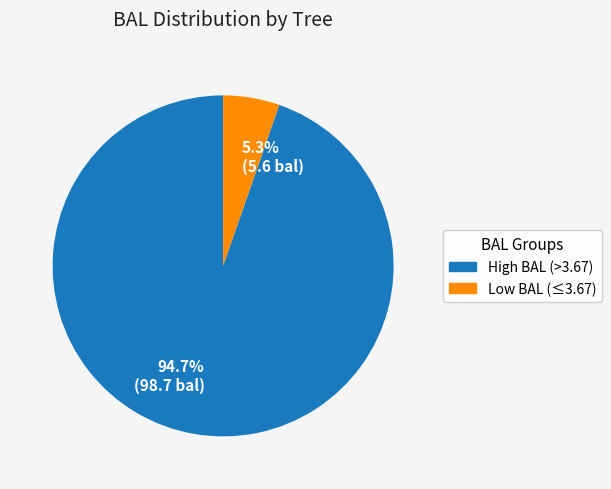

Is there any slice that represents more than half of the pie?

Yes